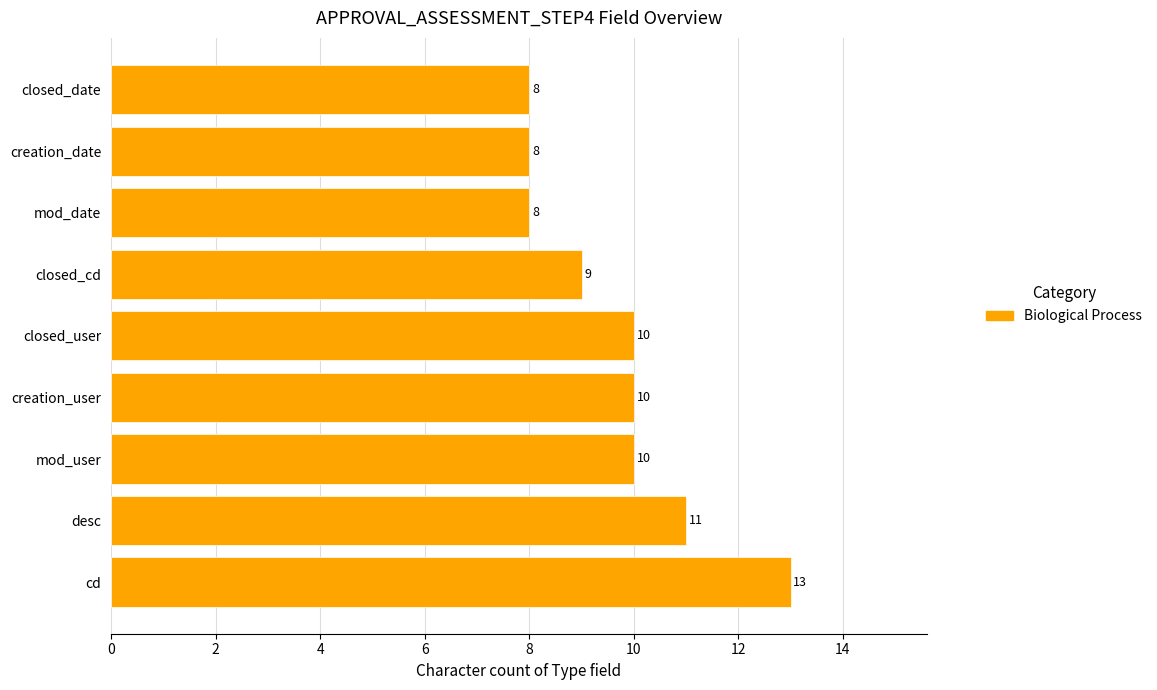

Reading bottom to top, what are all the values shown in this chart?

13	11	10	10	10	9	8	8	8